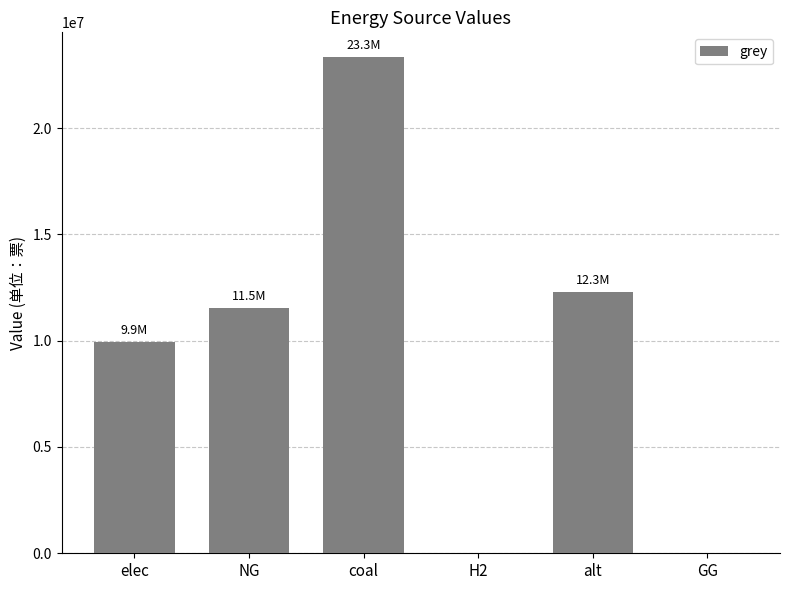

True or false: the data shows 11514734.4 at NG.

True